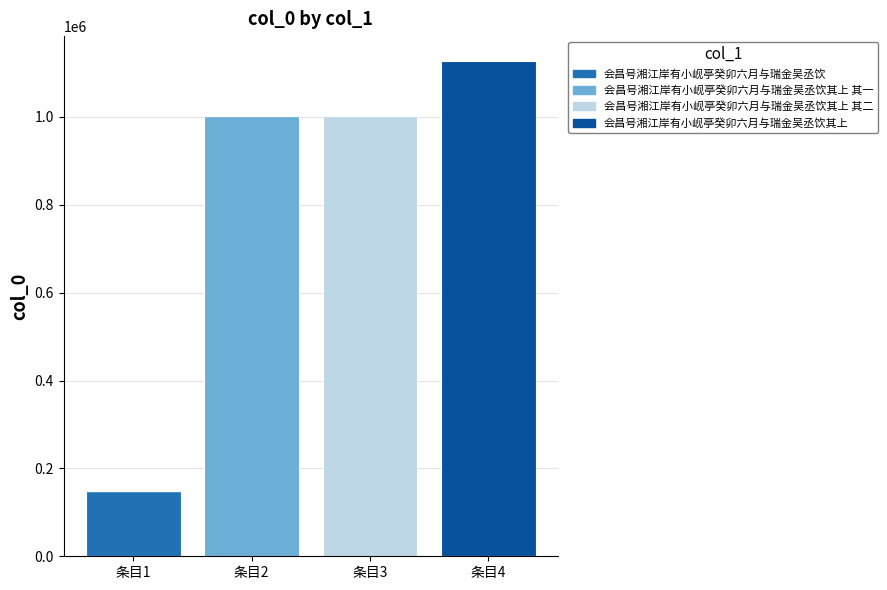

What is the sum of all 会昌号湘江岸有小岘亭癸卯六月与瑞金吴丞饮 values?

148358